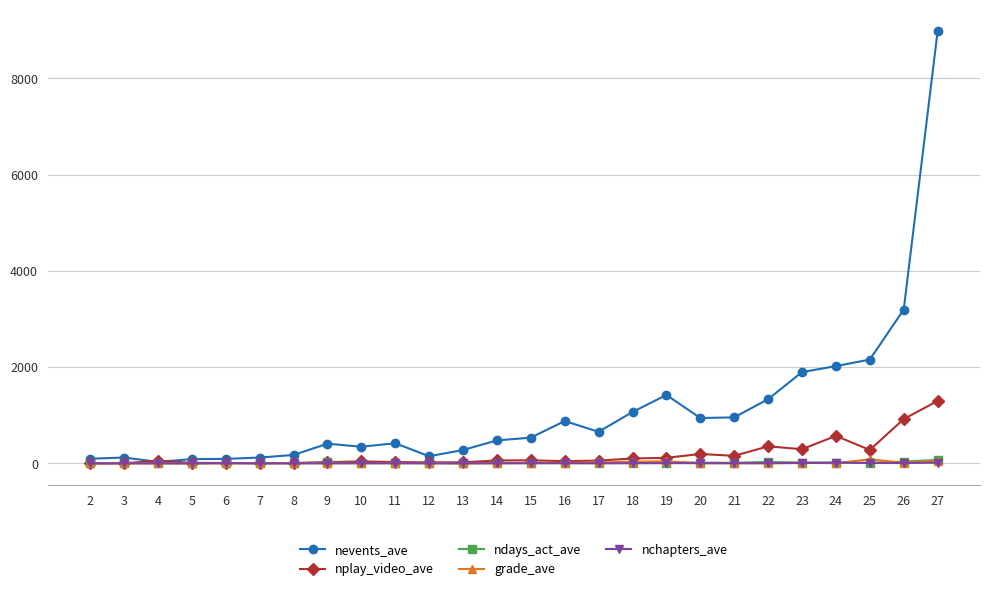

True or false: nevents_ave has more than 1 points higher than both neighbors.

True